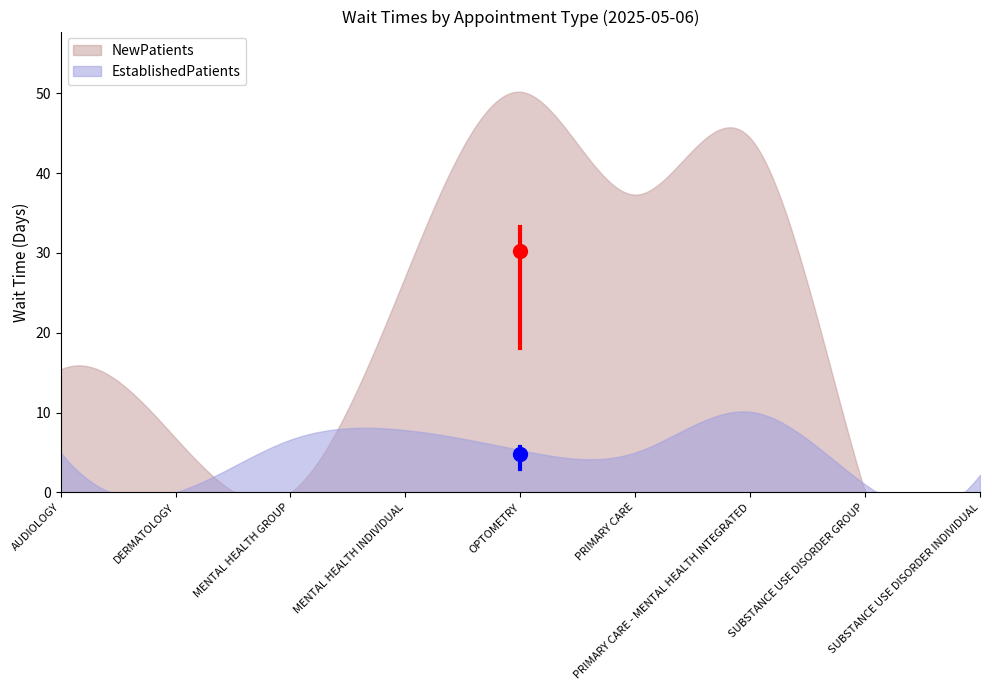

At which category is the sum across all series the highest?

OPTOMETRY